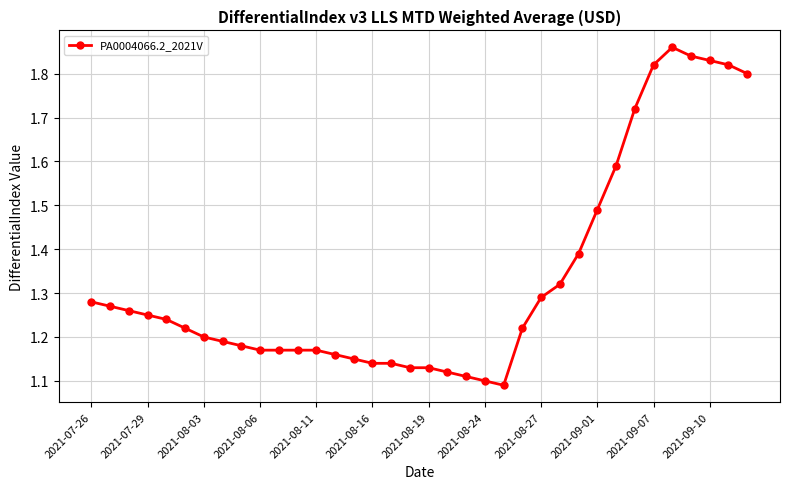

How many values are between 1 and 2?

36